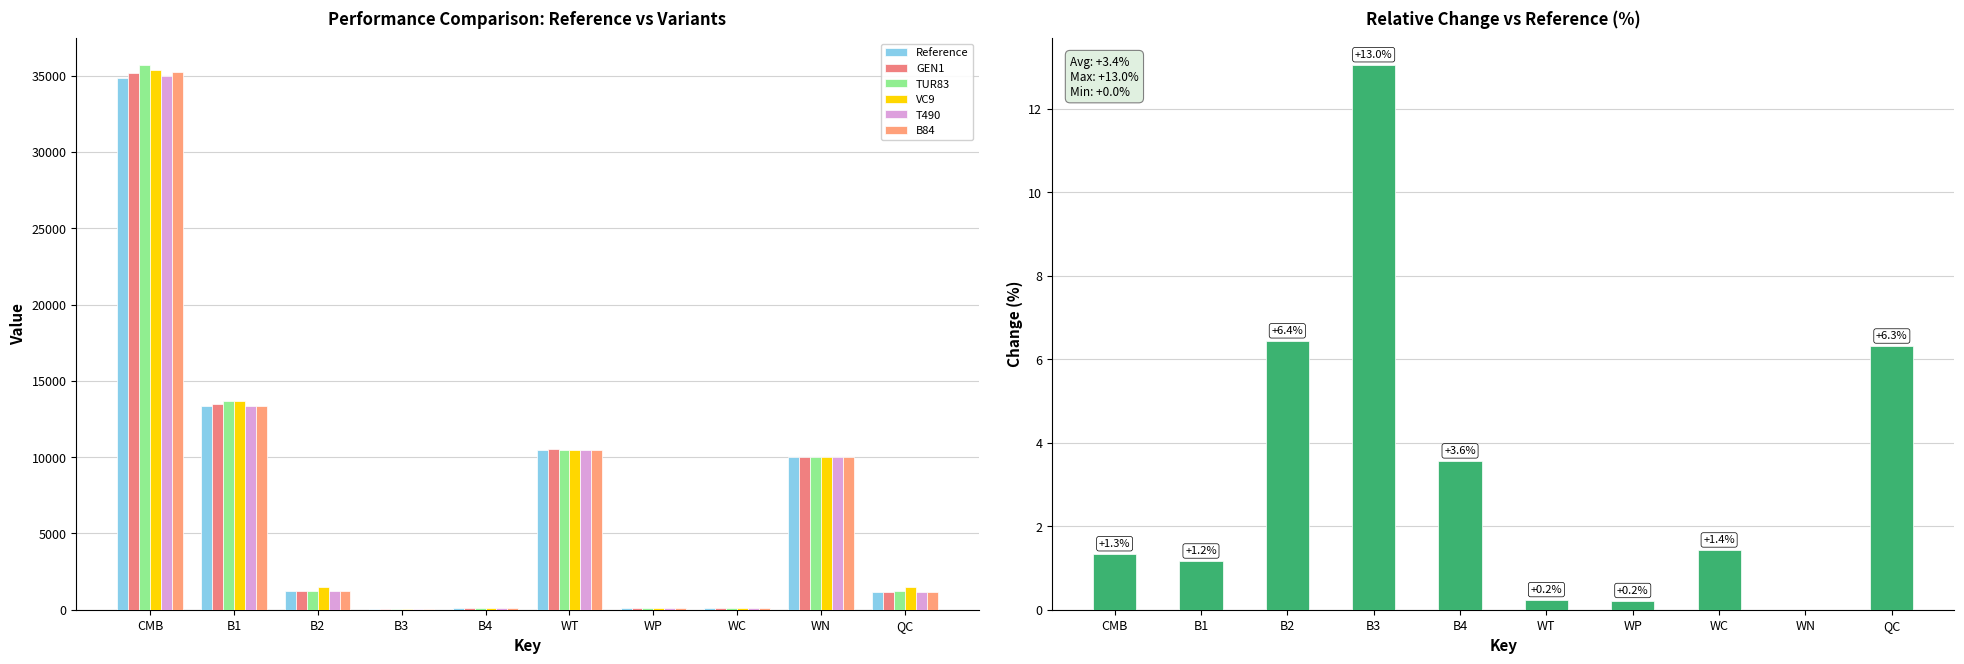

Rank the series by their maximum value, from lowest to highest.

Reference, T490, GEN1, B84, VC9, TUR83